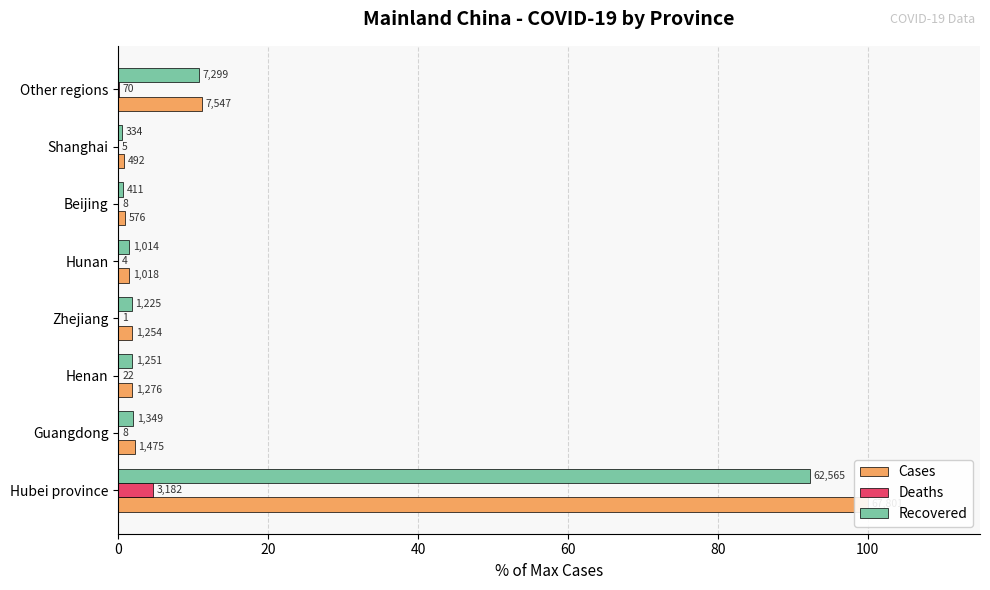

What is the maximum value for Deaths?

4.7